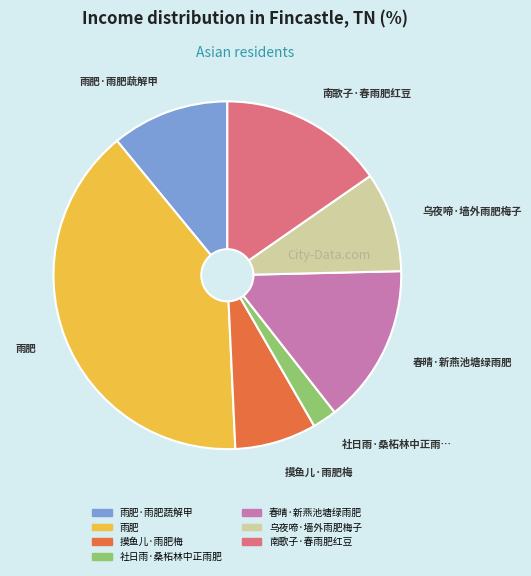

Does any single category account for the majority?

No